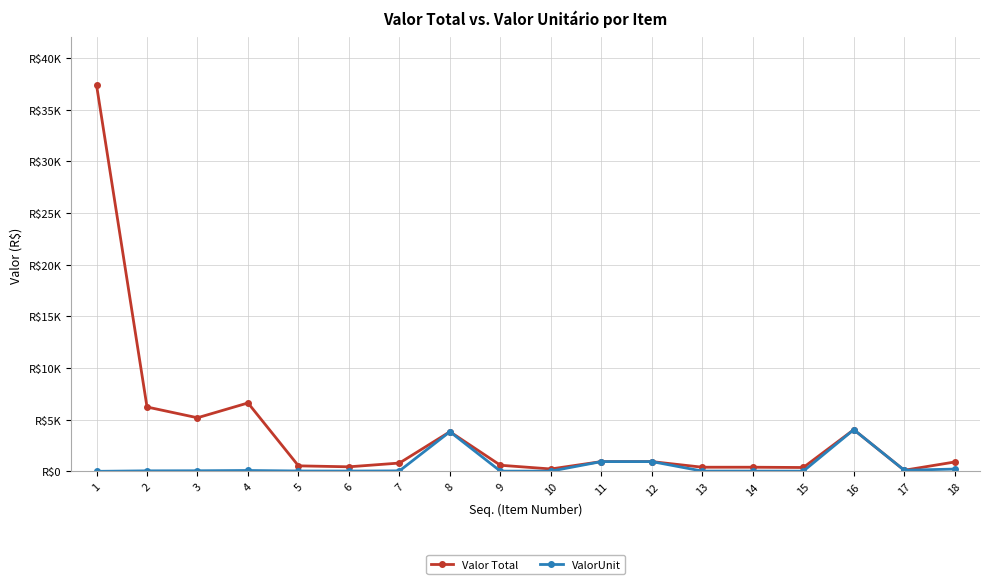

What is the difference between the highest and lowest values at 1?

37385.5